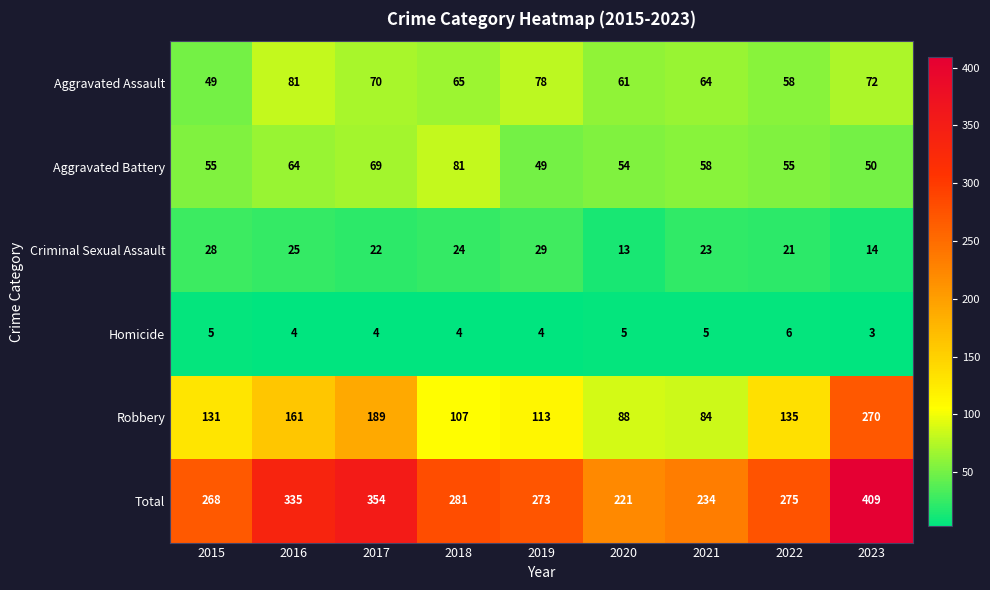

At which label does Total first exceed 275?

2016